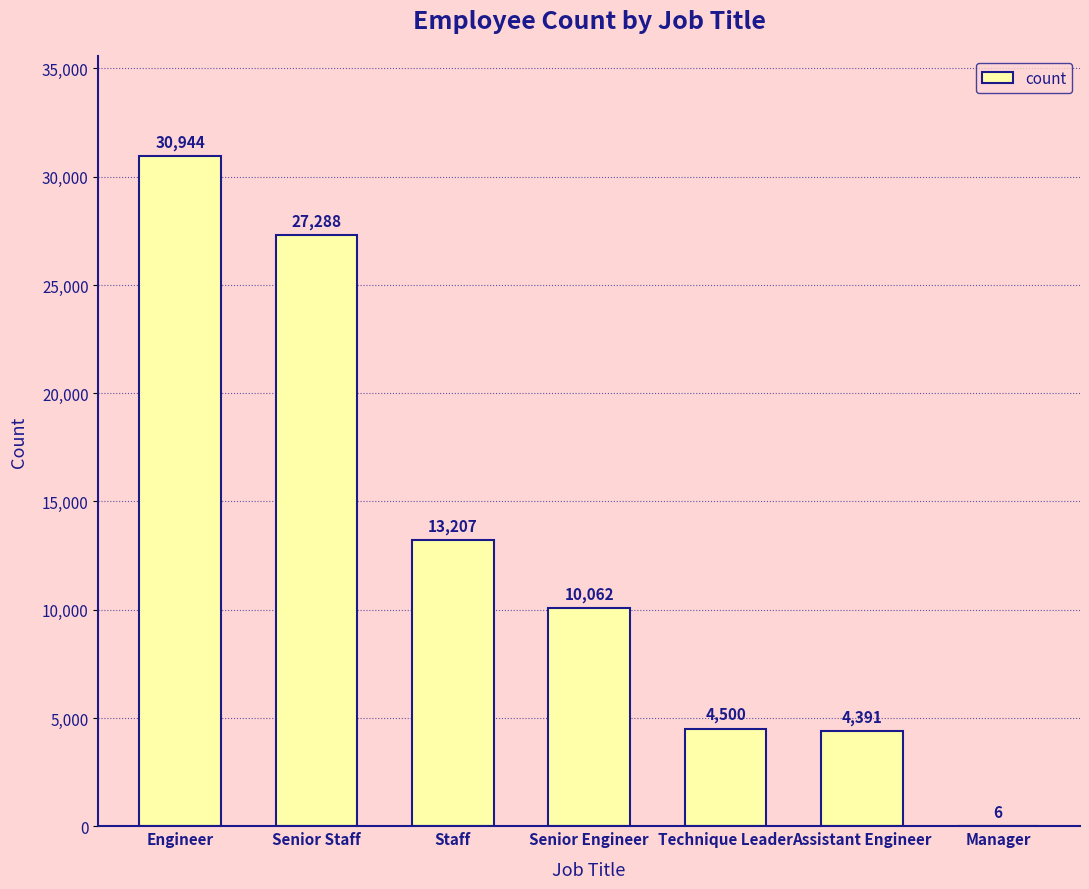

The chart shows a value of 4391 at Assistant Engineer. True or false?

True